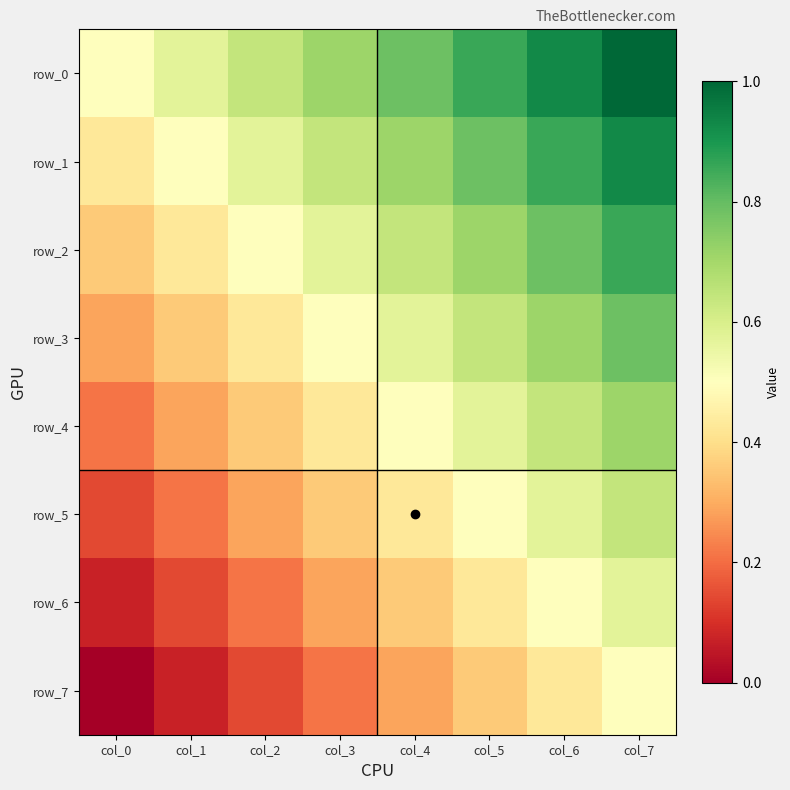

Reading left to right, extract all data points from this chart.

row_0: 0.5	0.6	0.6	0.7	0.8	0.9	0.9	1.0
row_1: 0.4	0.5	0.6	0.6	0.7	0.8	0.9	0.9
row_2: 0.4	0.4	0.5	0.6	0.6	0.7	0.8	0.9
row_3: 0.3	0.4	0.4	0.5	0.6	0.6	0.7	0.8
row_4: 0.2	0.3	0.4	0.4	0.5	0.6	0.6	0.7
row_5: 0.1	0.2	0.3	0.4	0.4	0.5	0.6	0.6
row_6: 0.1	0.1	0.2	0.3	0.4	0.4	0.5	0.6
row_7: 0.0	0.1	0.1	0.2	0.3	0.4	0.4	0.5